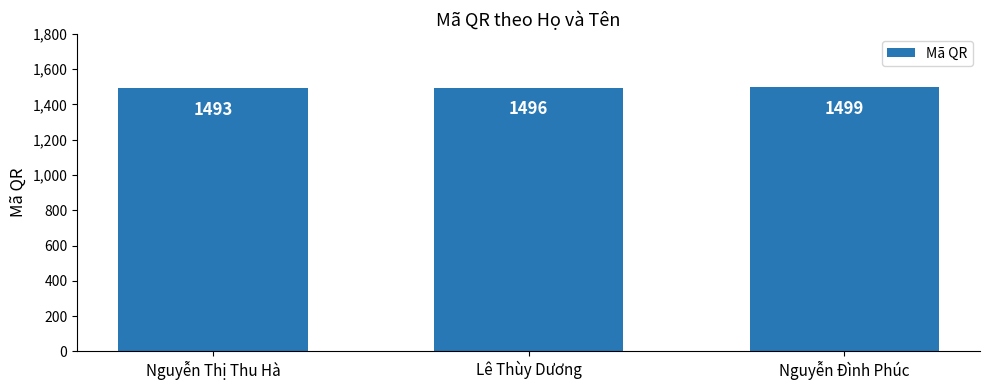

At which category does the chart reach its peak across all series?

Nguyễn Đình Phúc